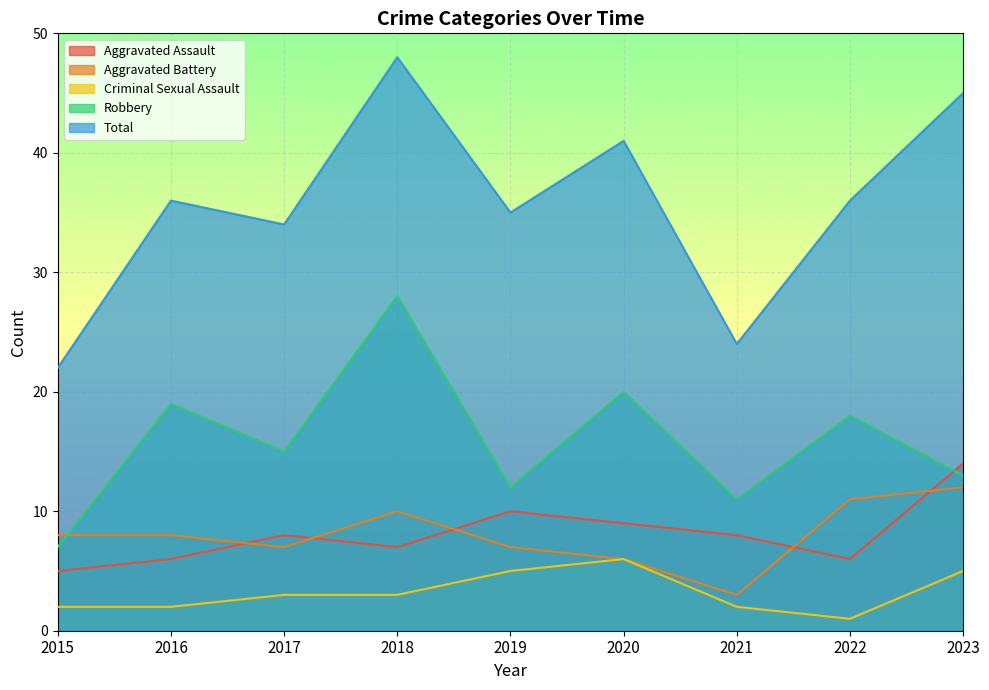

What is the value of the Robbery point at the 6th from the left?

20